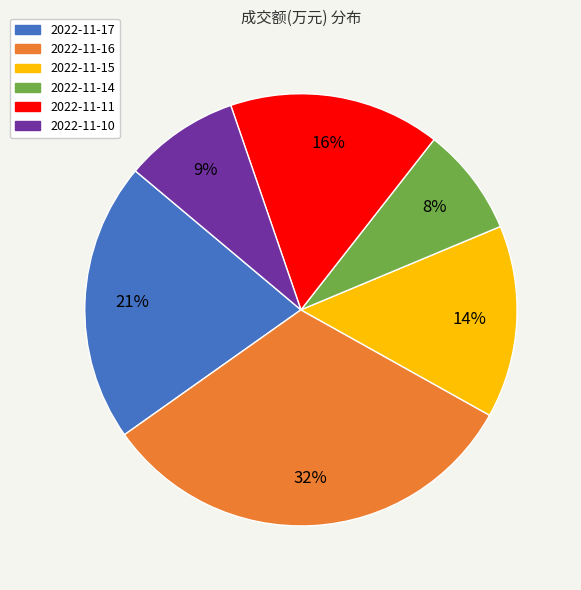

Combined, do 2022-11-17 and 2022-11-10 account for over 50%?

No